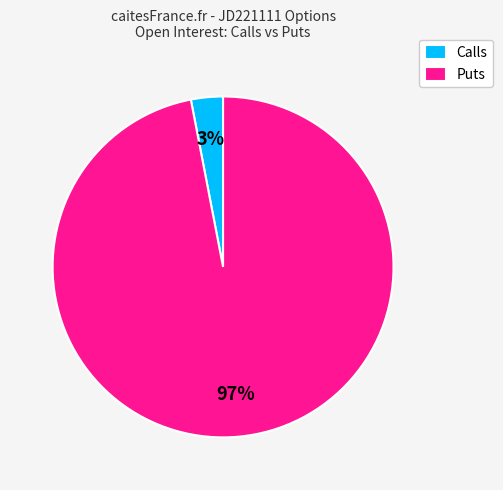

Do Puts and Calls together represent more than half of the pie?

Yes